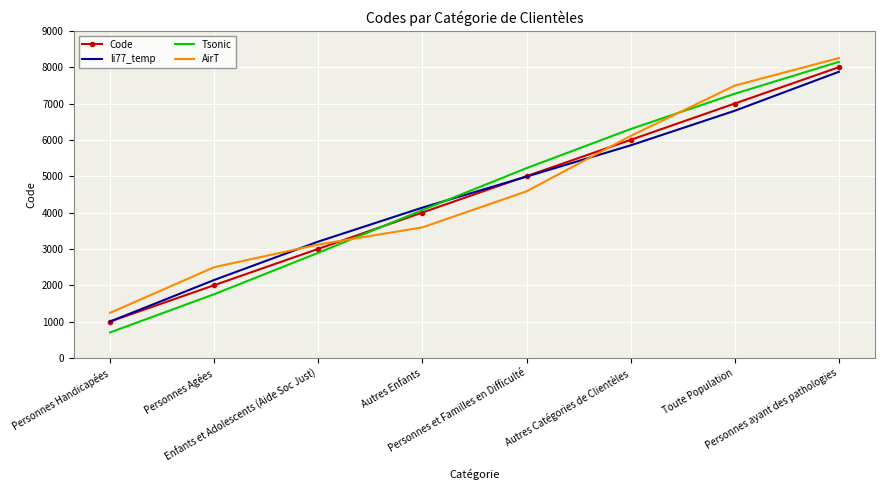

What is the difference between the maximum and minimum values in the li77_temp series?

6873.7